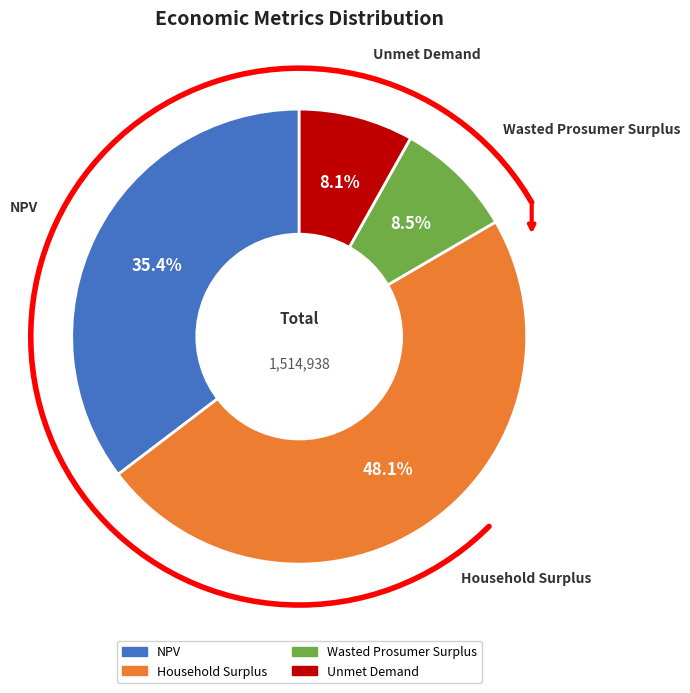

Which category has the biggest portion of the pie?

Household Surplus